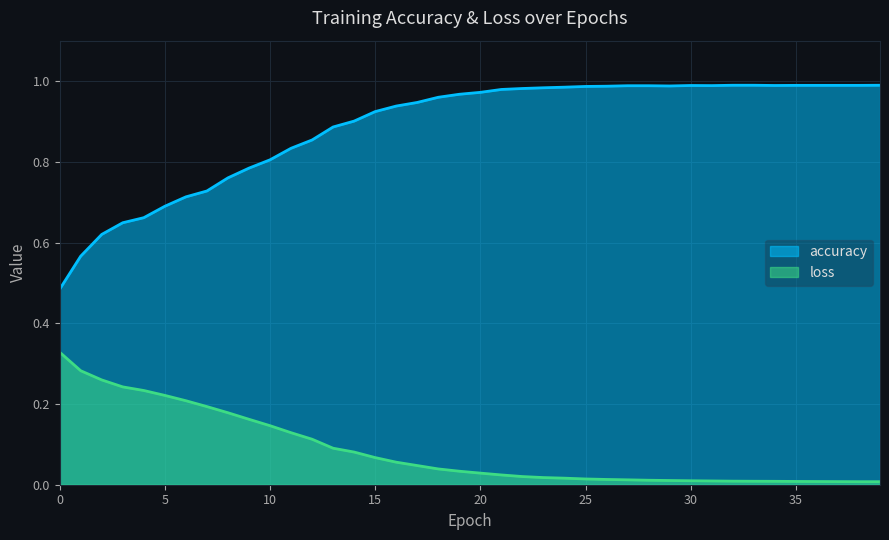

Where is the first local maximum for accuracy?

30